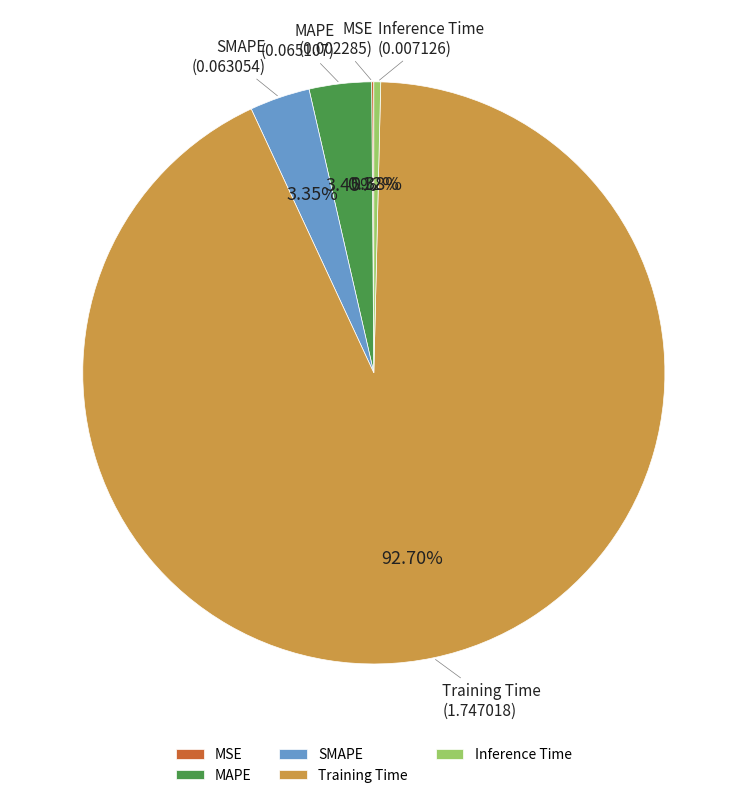

Which category has the biggest portion of the pie?

Training Time